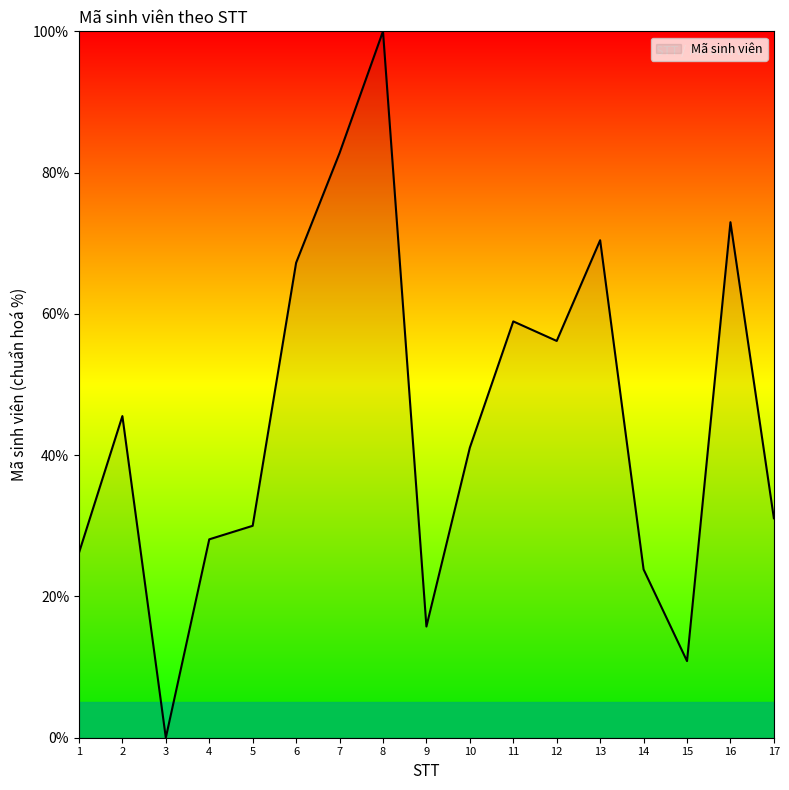

What is the difference between the second highest and minimum values?

82.8